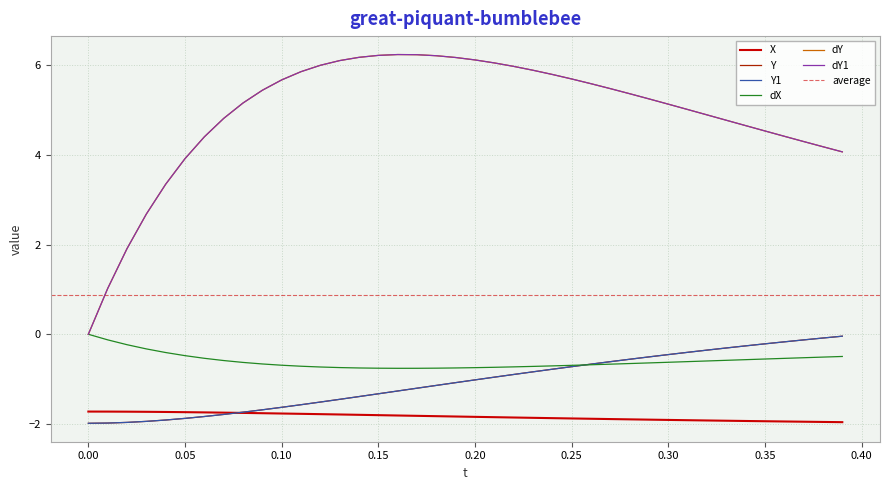

Read the dX value at 0.35.

-0.6